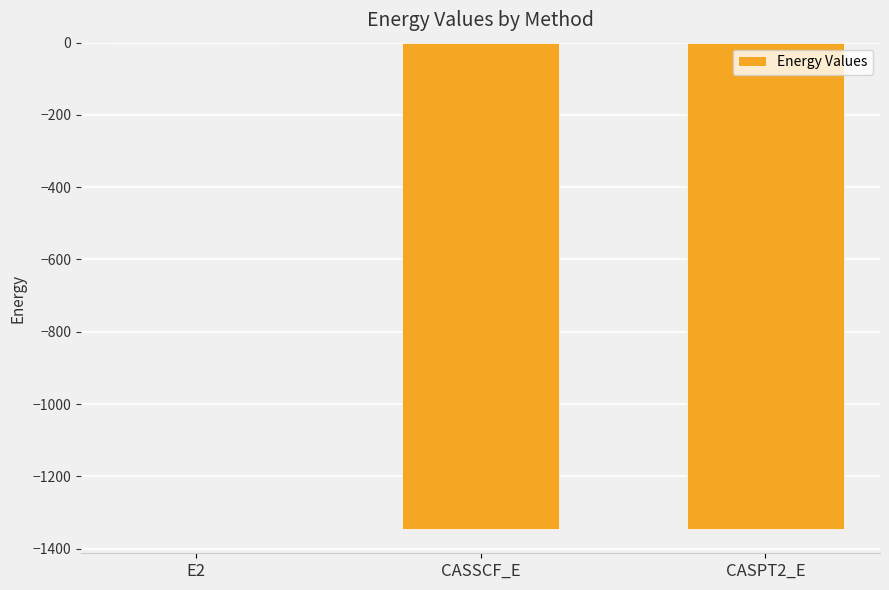

At which label is the value closest to -673?

CASSCF_E